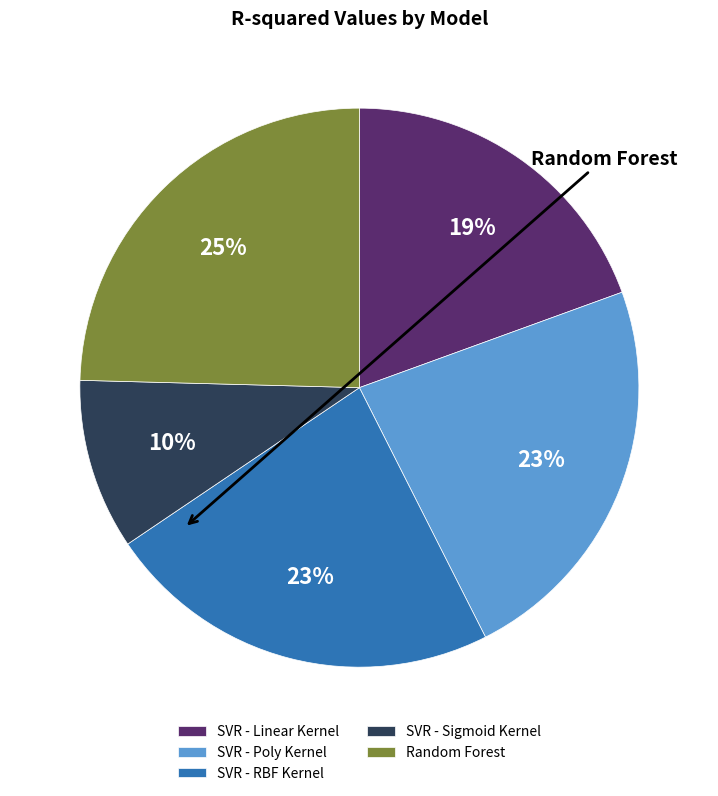

To the nearest percent, what is the average slice percentage?

20%